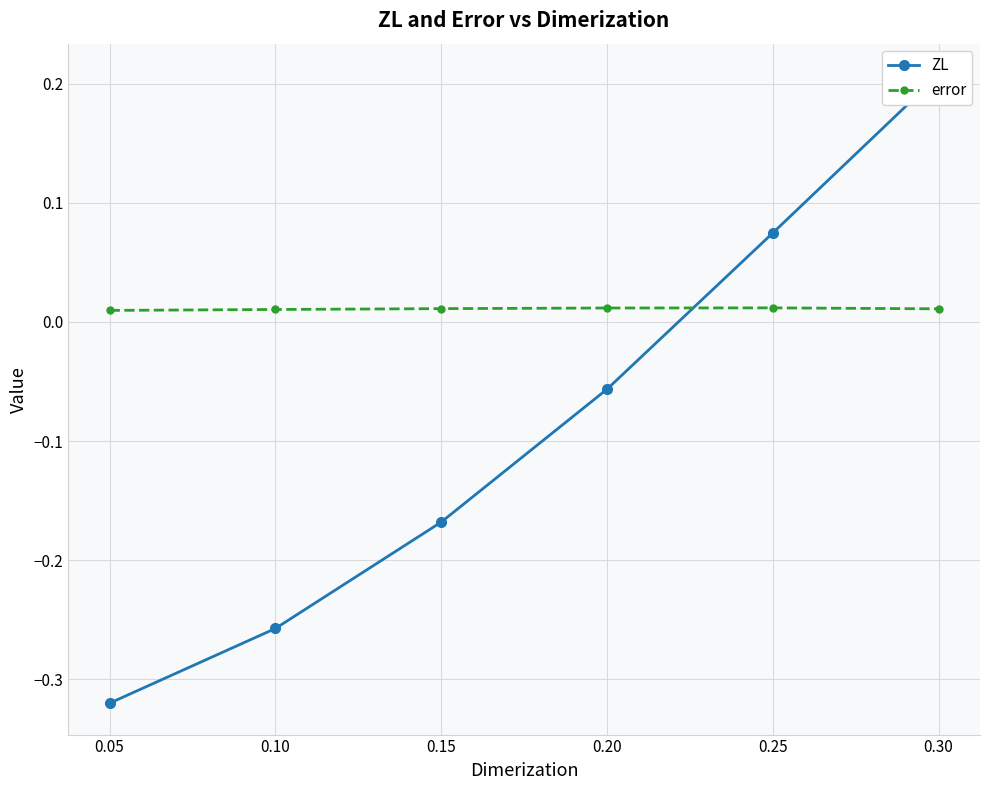

What is the difference between the ZL values at 0.30 and 0.15?

0.4